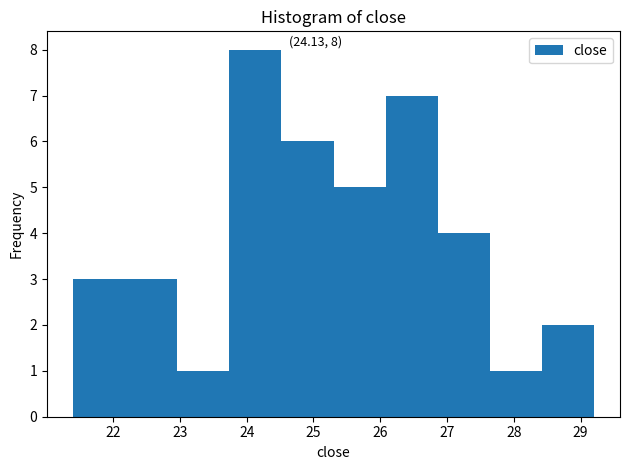

Which range on the x-axis has the tallest bar?

23.74 to 24.52